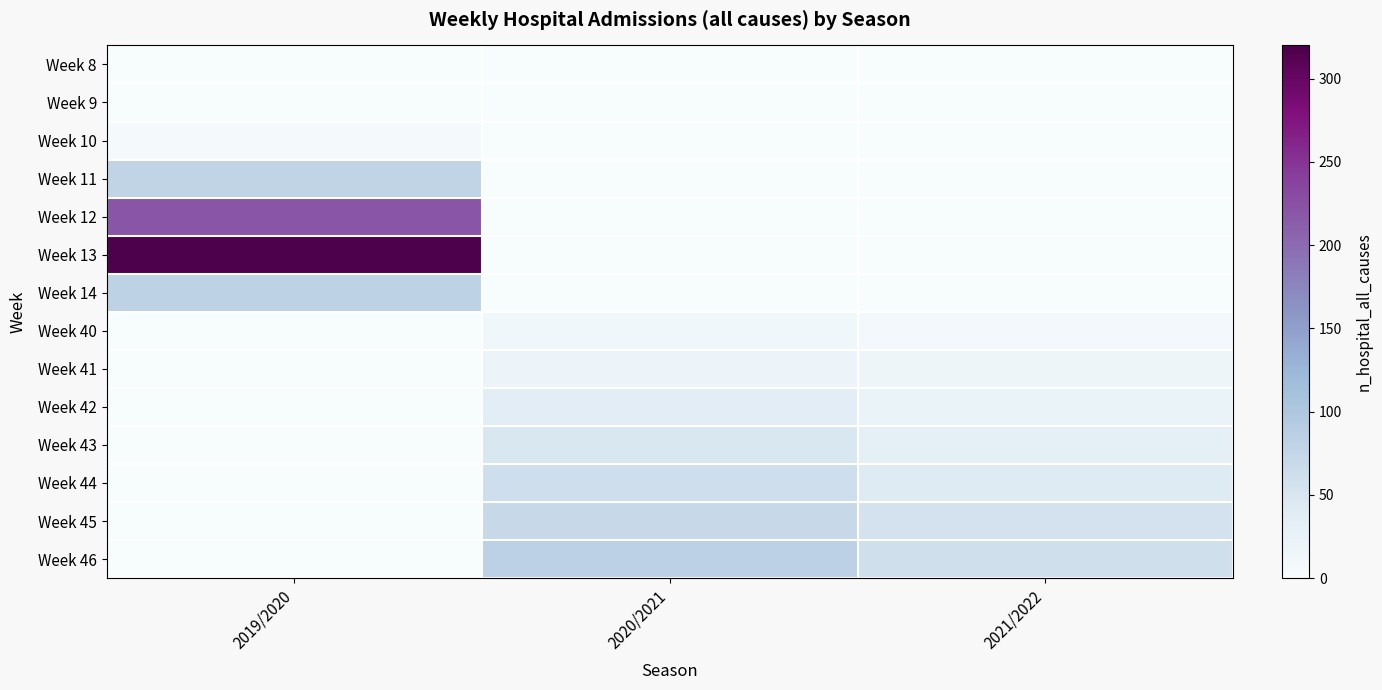

Rank the series by their maximum value, from lowest to highest.

Week 8, Week 9, Week 10, Week 40, Week 41, Week 42, Week 43, Week 44, Week 45, Week 11, Week 14, Week 46, Week 12, Week 13